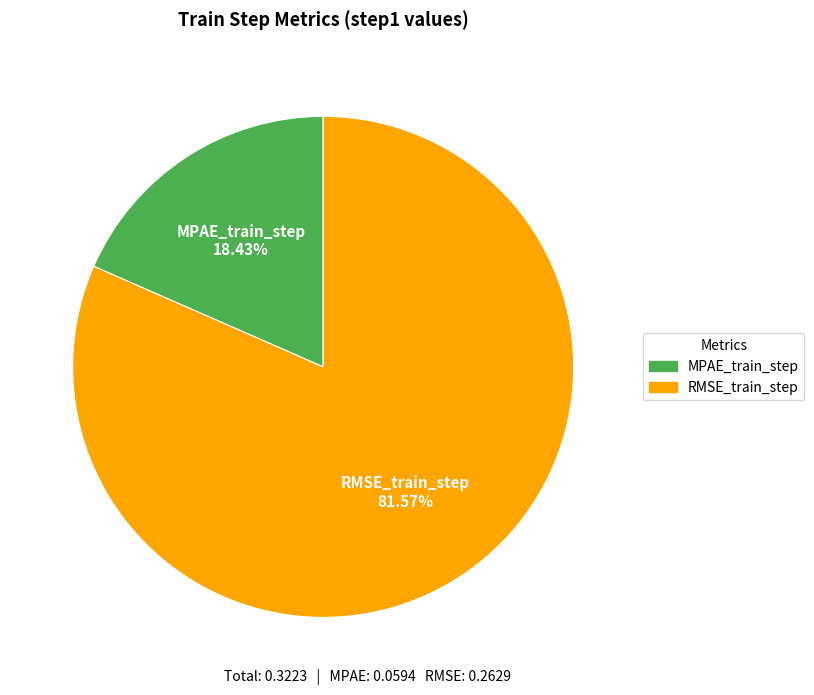

Which has a higher value, MPAE_train_step or RMSE_train_step?

RMSE_train_step